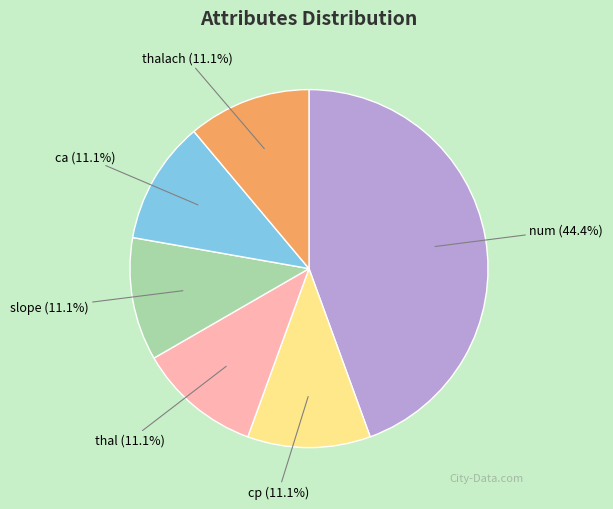

True or false: thal accounts for 17% of the total.

False